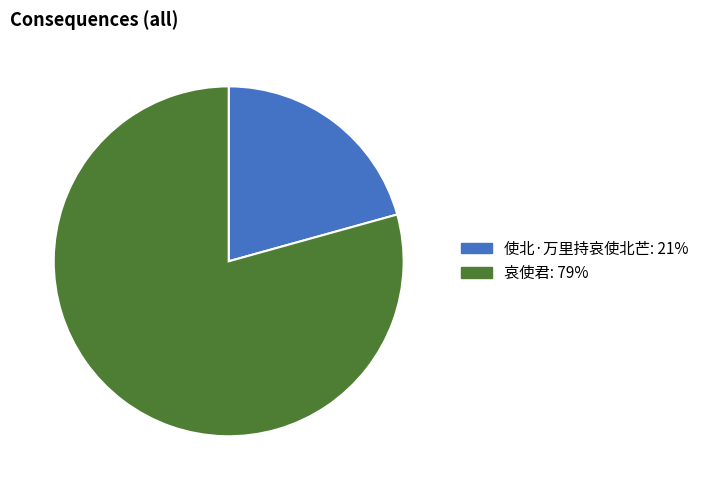

True or false: 哀使君 accounts for 65% of the total.

False